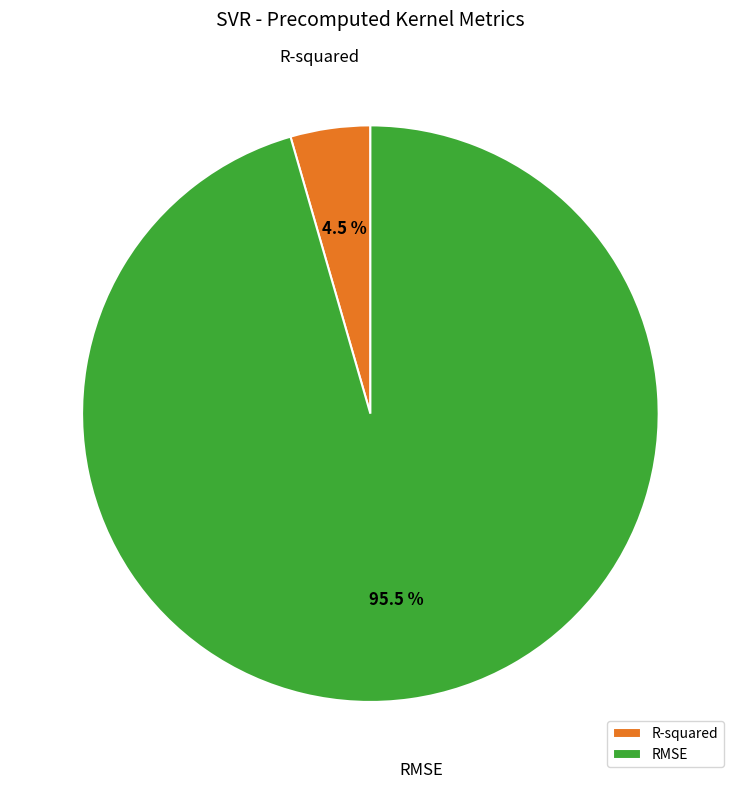

What is the majority slice?

RMSE